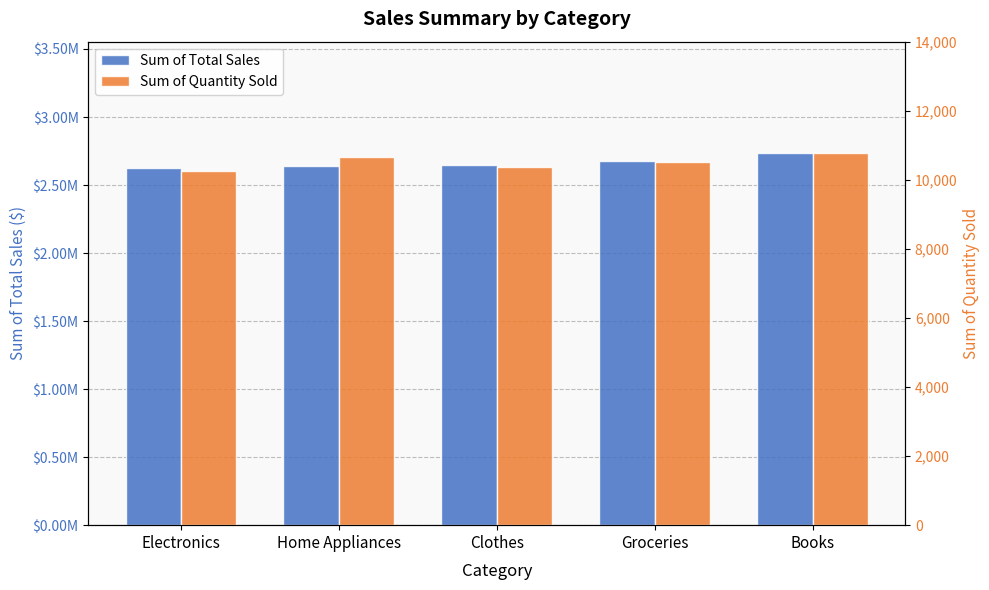

How many groups of bars are there?

5